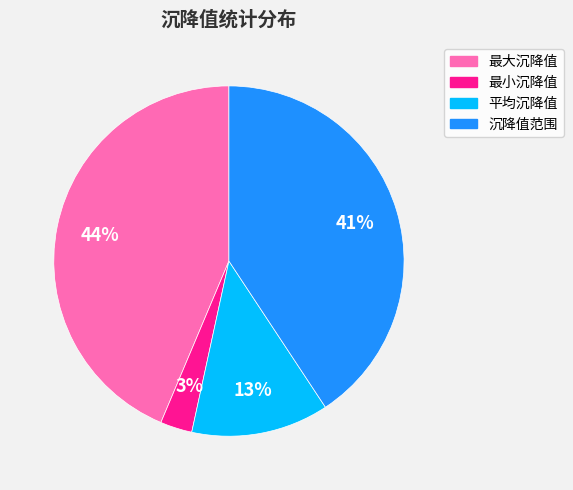

To the nearest percent, what percentage of the pie is 沉降值范围?

41%